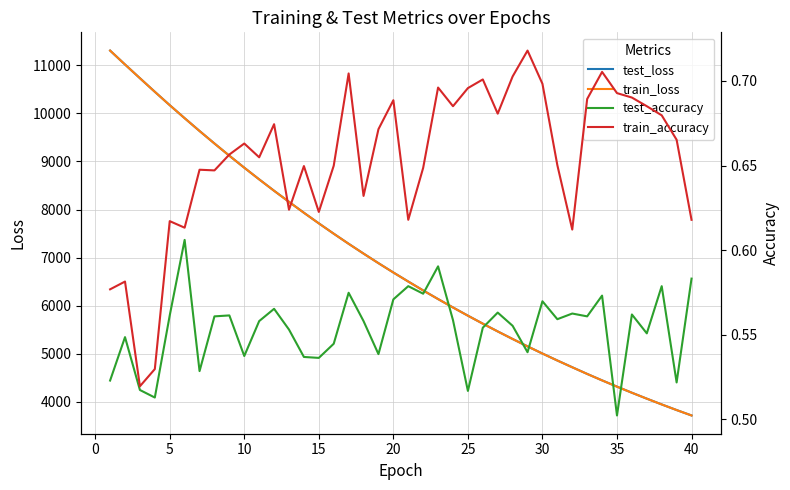

Is the value of train_accuracy at 39 greater than the value of test_accuracy at 29?

Yes